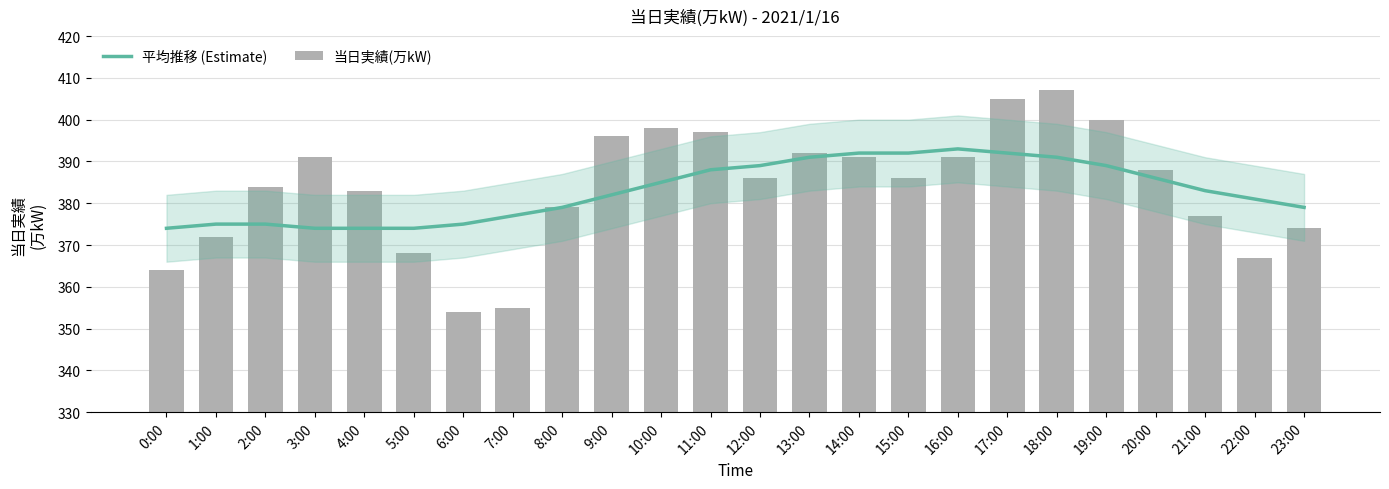

At 16:00, list the series in order from largest to smallest.

平均推移 (Estimate), 当日実績(万kW)